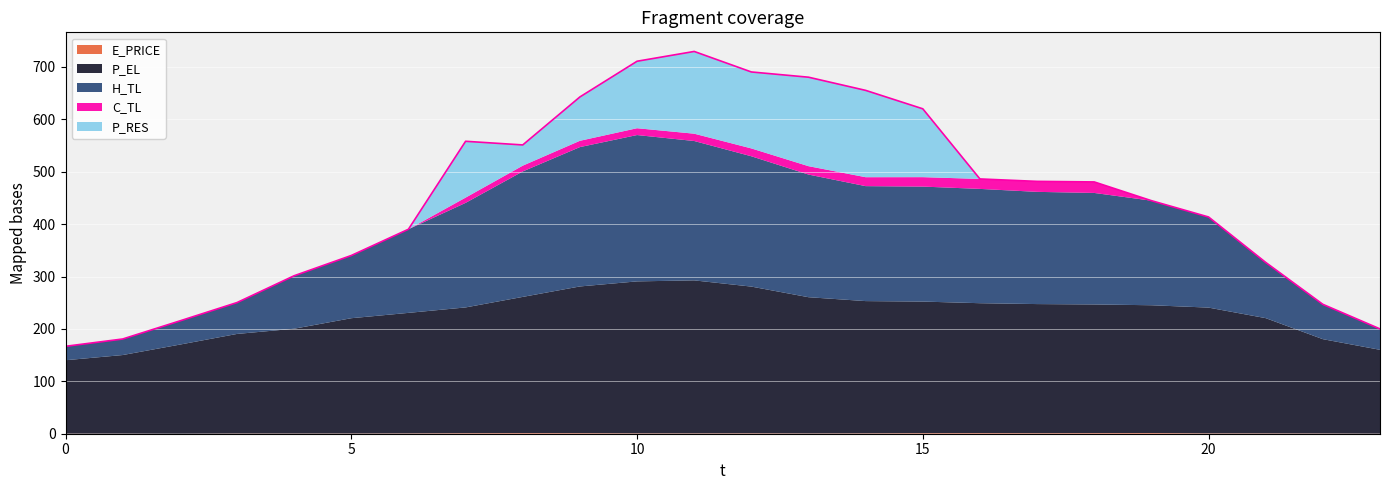

What is the value of the P_EL point at the 5th from the left?

200.0